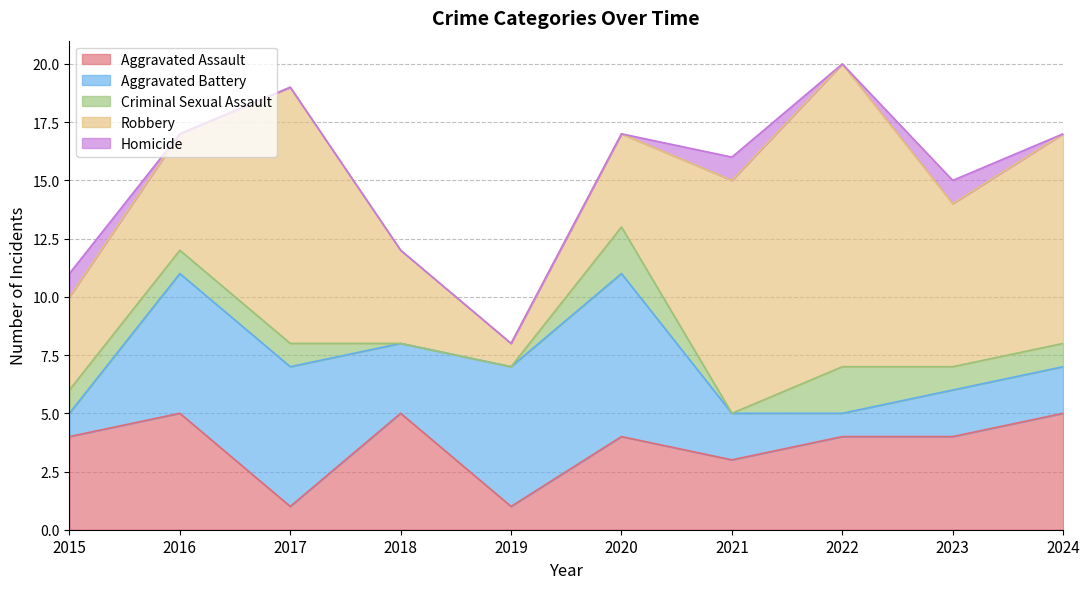

Rank the categories by Criminal Sexual Assault value from lowest to highest.

2018, 2019, 2021, 2015, 2016, 2017, 2023, 2024, 2020, 2022